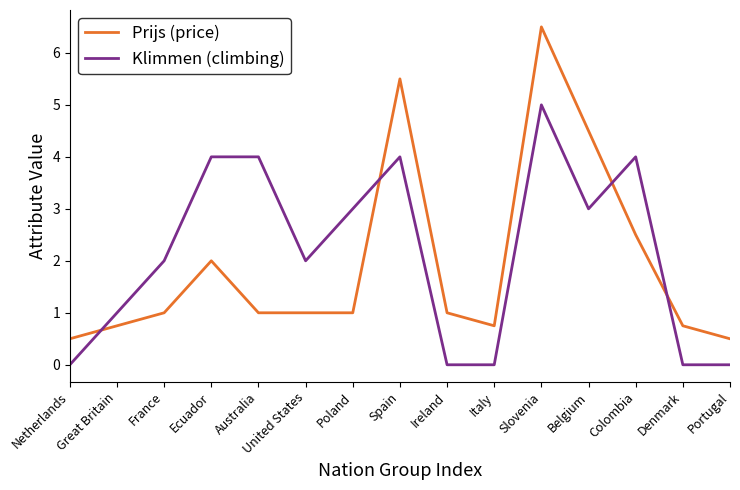

Which series has the largest range (max minus min)?

Prijs (price)